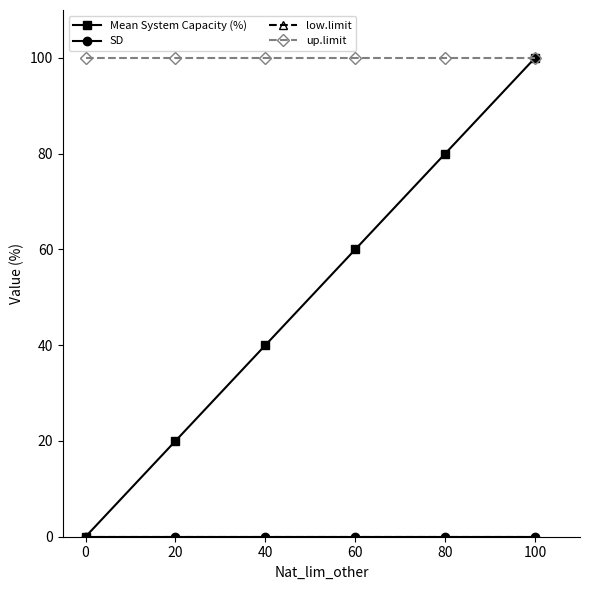

Reading left to right, transcribe all the data shown in this chart.

Mean System Capacity (%): 0=0	20=20	40=40	60=60	80=80	100=100
SD: 0=0	20=0	40=0	60=0	80=0	100=0
low.limit: 0=0	20=0	40=0	60=0	80=0	100=0
up.limit: 0=100	20=100	40=100	60=100	80=100	100=100